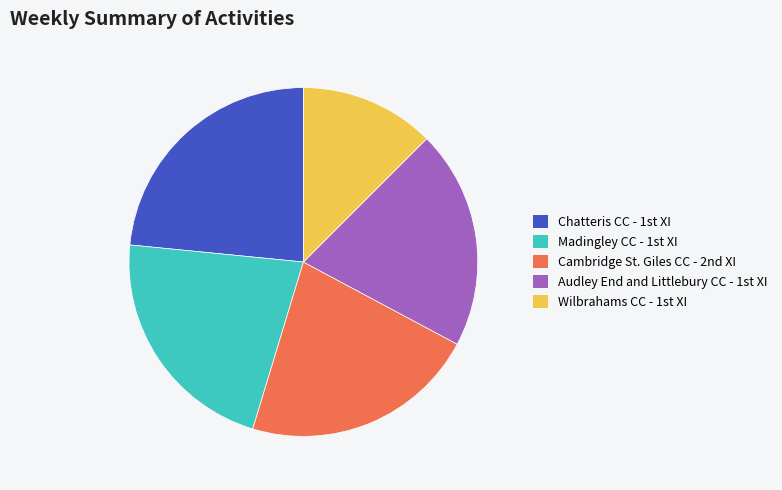

Which slice is the largest?

Chatteris CC - 1st XI